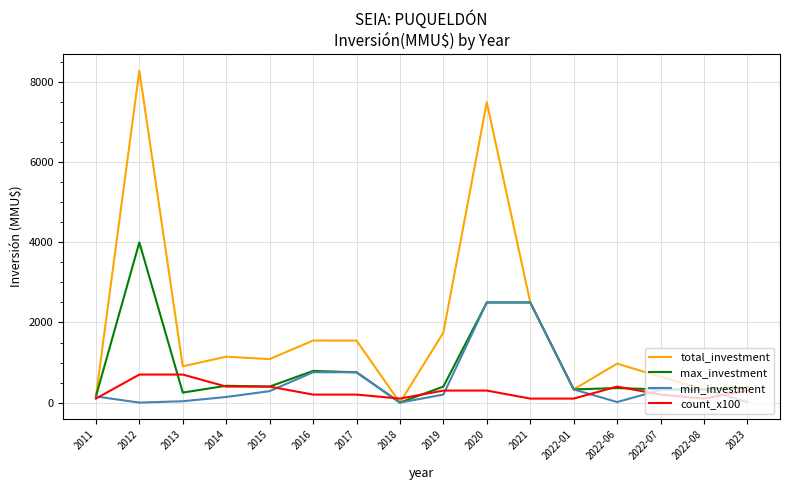

List the series in order of their peak value, highest first.

total_investment, max_investment, min_investment, count_x100